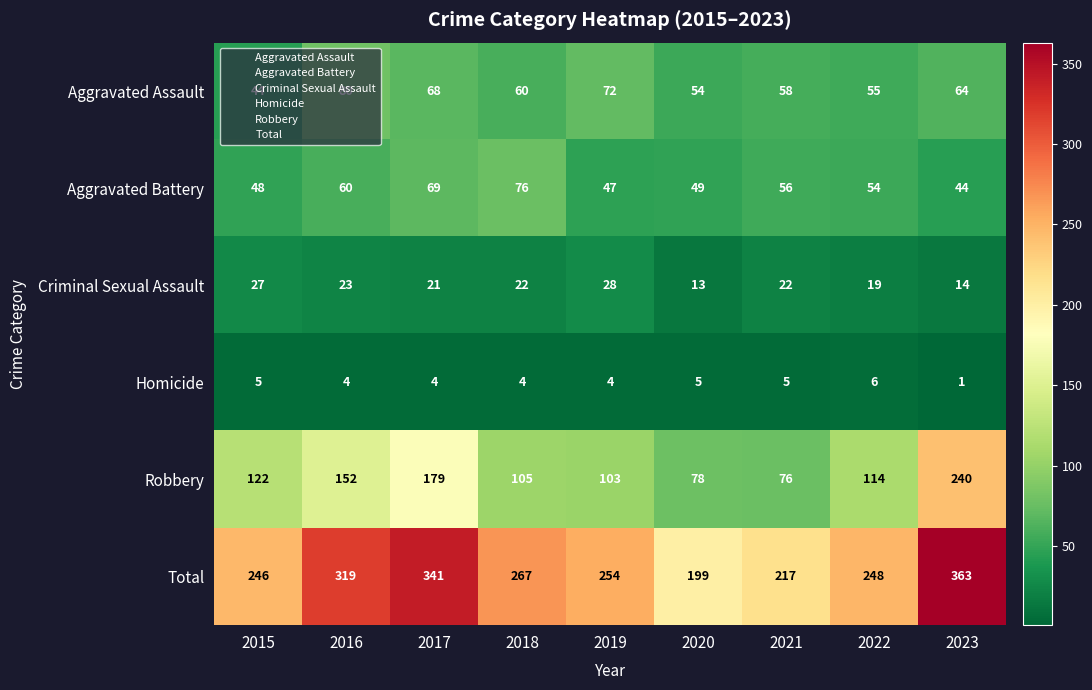

What is the difference between the highest and lowest values at 2015?

241